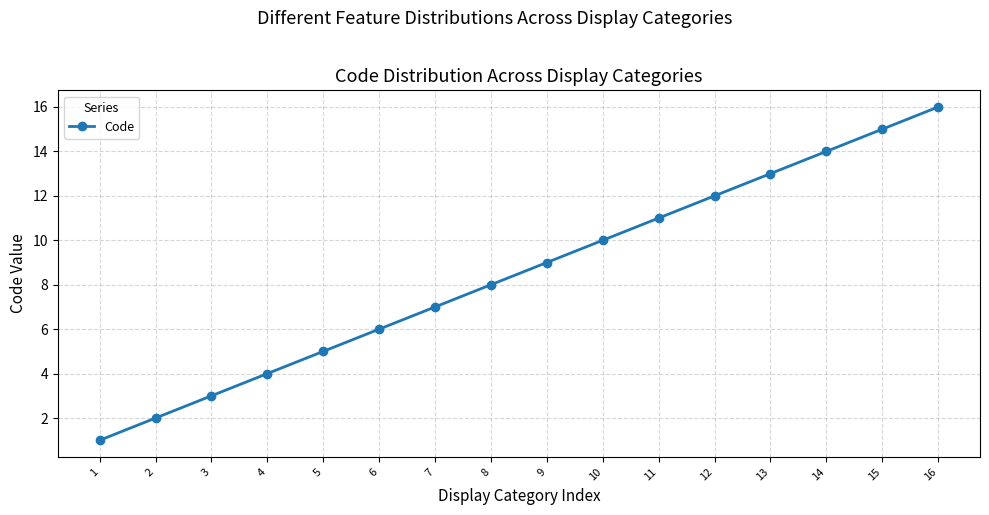

Is it true that the value at 16 is 7?

False